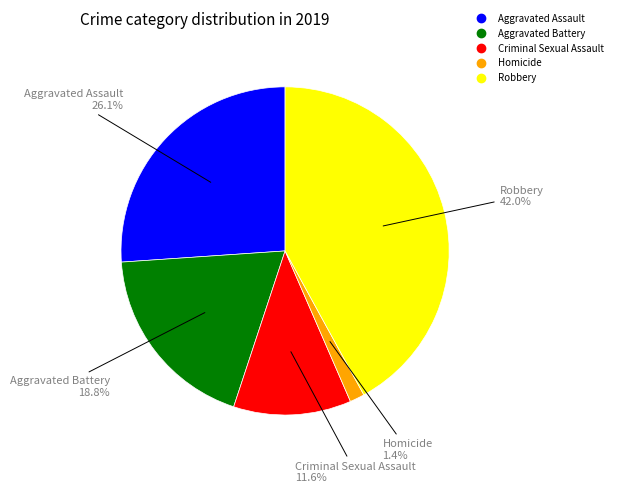

Which has a higher value, Aggravated Assault or Aggravated Battery?

Aggravated Assault